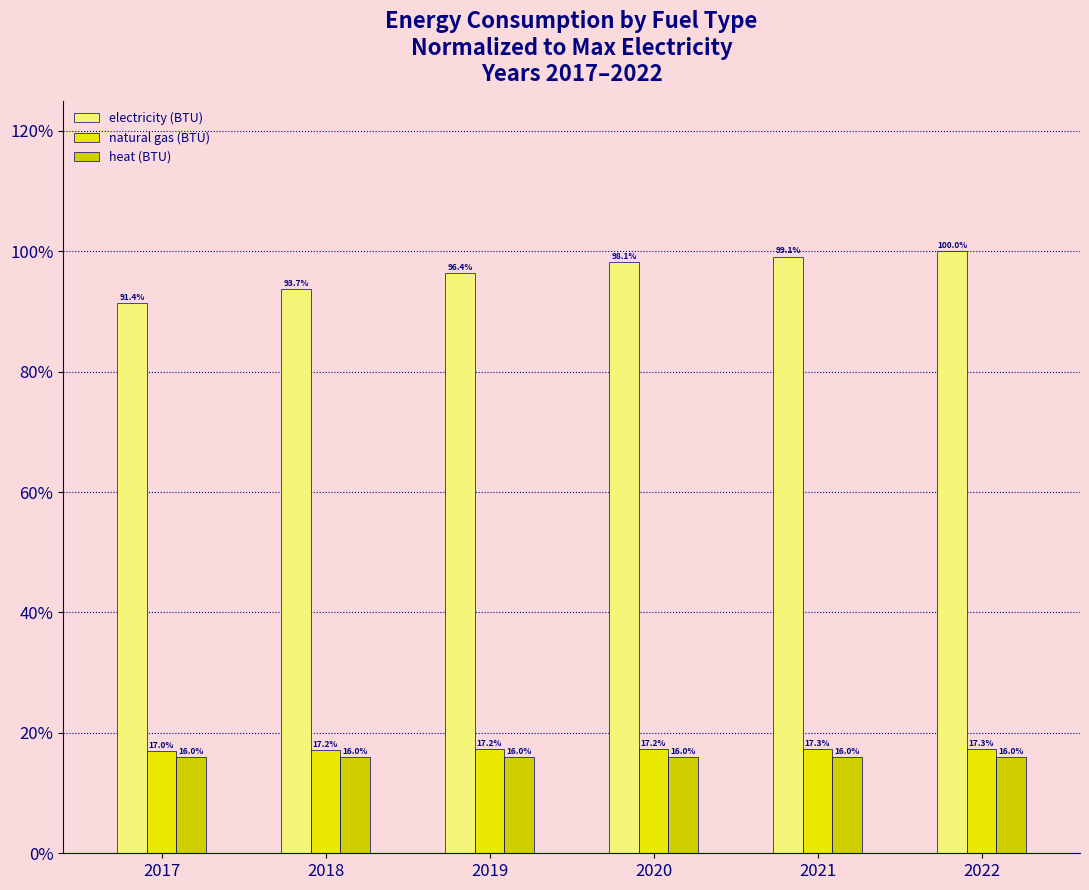

What is the value of the natural gas (BTU) bar at the 4th from the left?

0.2